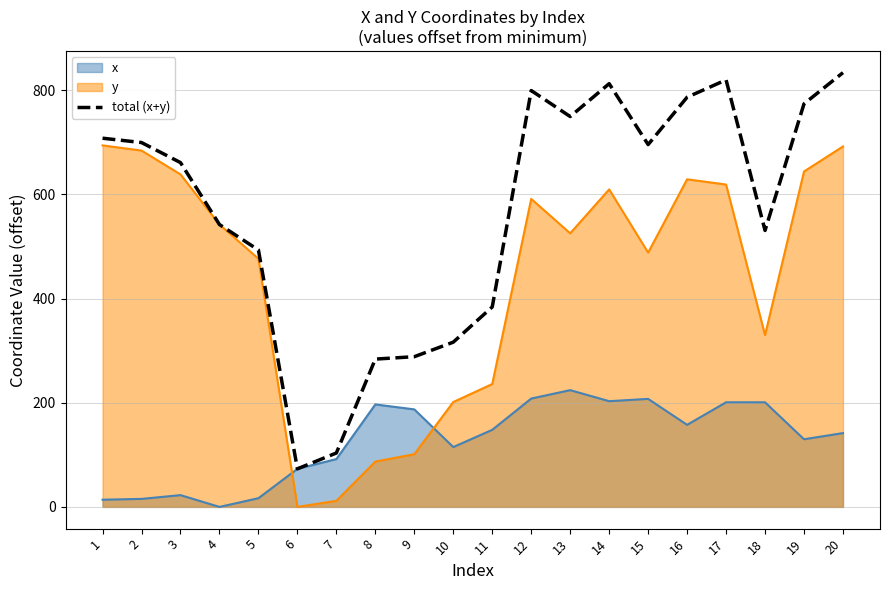

What is the sum of all values?

11353.5